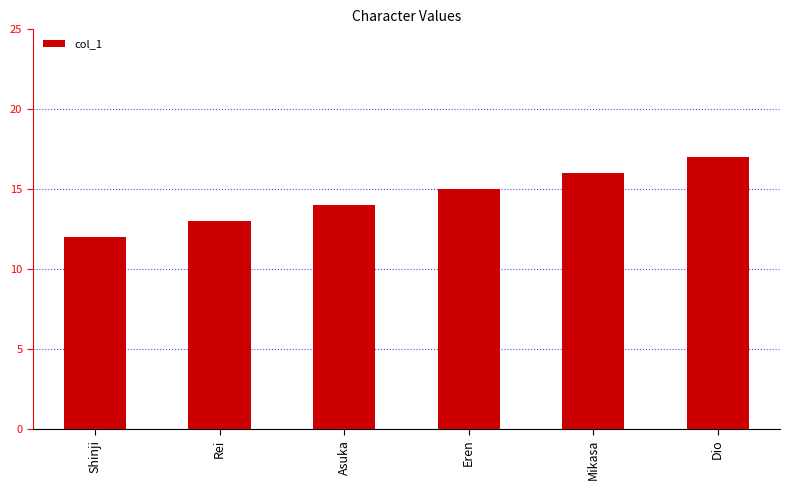

What is the label of the 5th bar from the right?

Rei